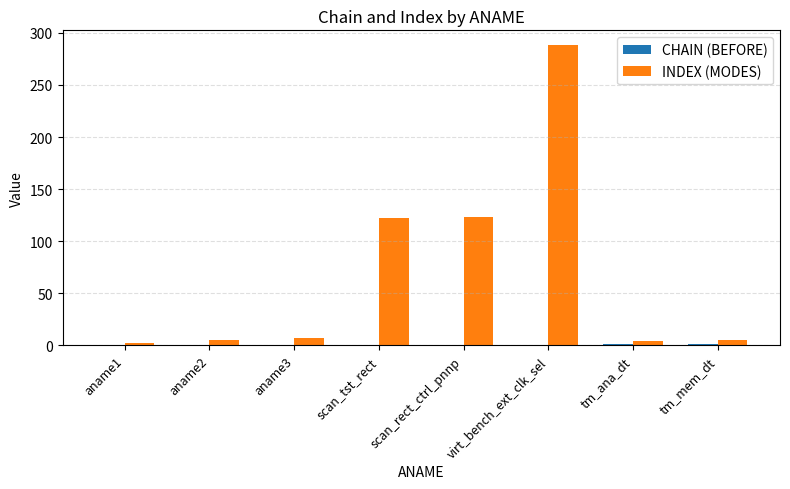

Which series has the largest total across all categories?

INDEX (MODES)